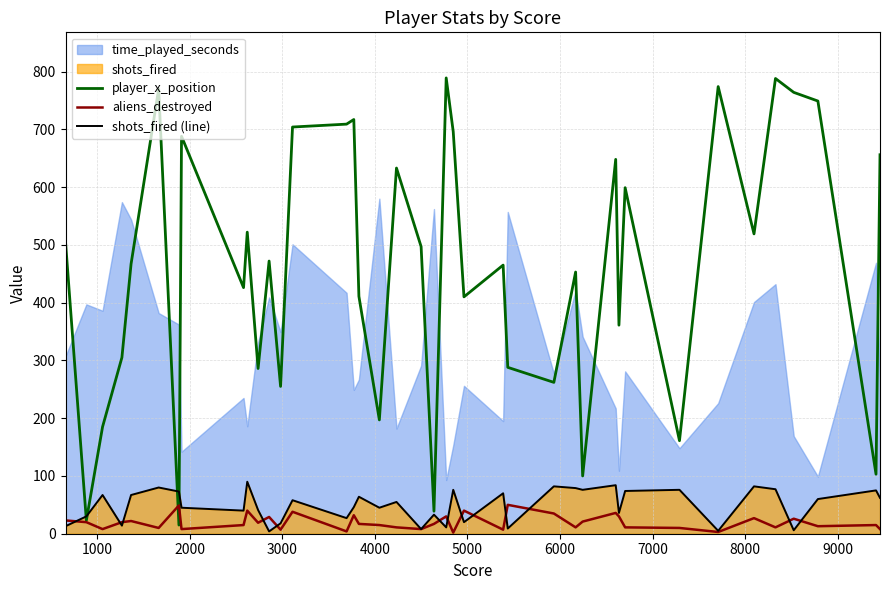

What is the maximum value for aliens_destroyed?

50